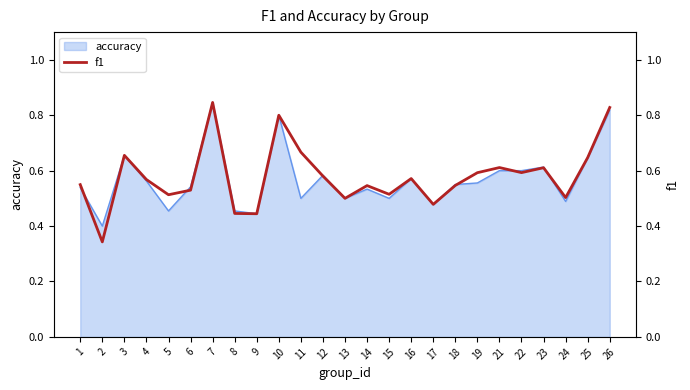

Where is the first local minimum?

2